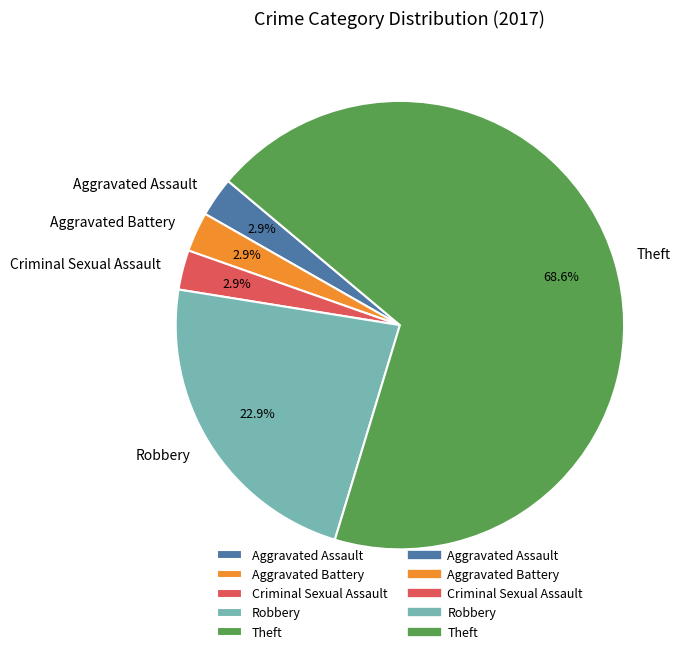

Does any single category account for the majority?

Yes